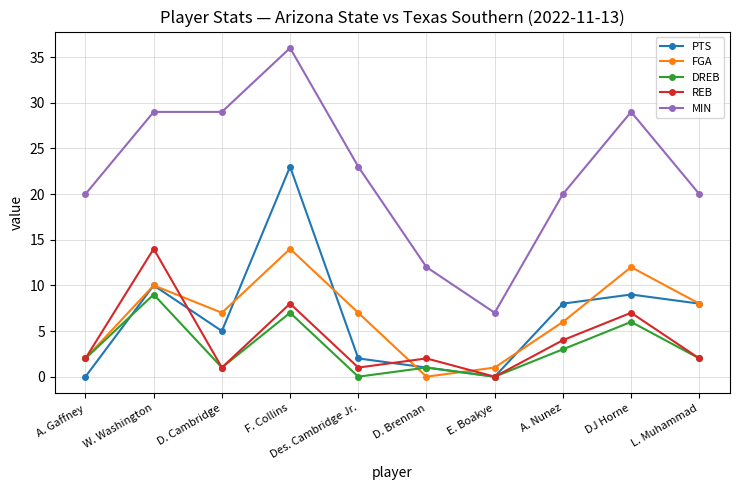

What is the difference between the maximum and minimum values in the PTS series?

23